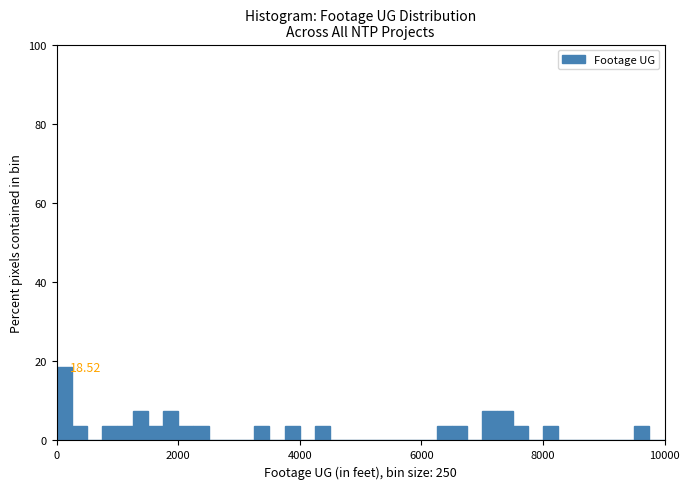

Around what value on the x-axis is the tallest bar? Give the approximate position of its centre, as read against the axis.

200